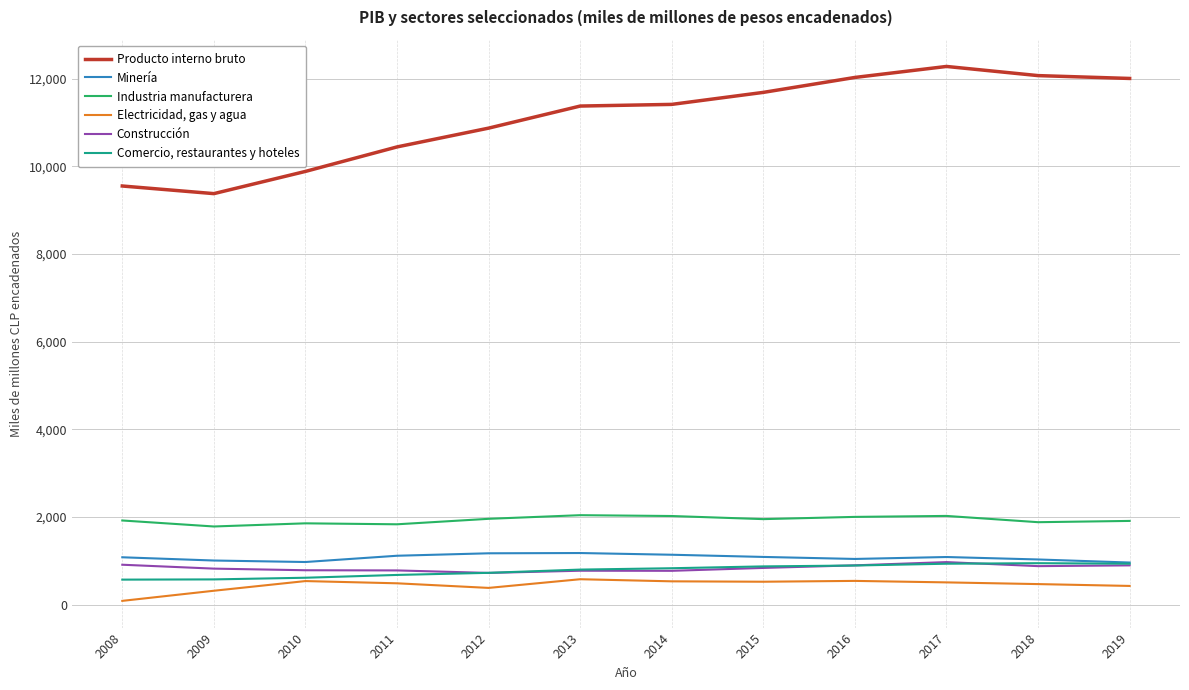

What is the highest value of the Comercio, restaurantes y hoteles series?

944